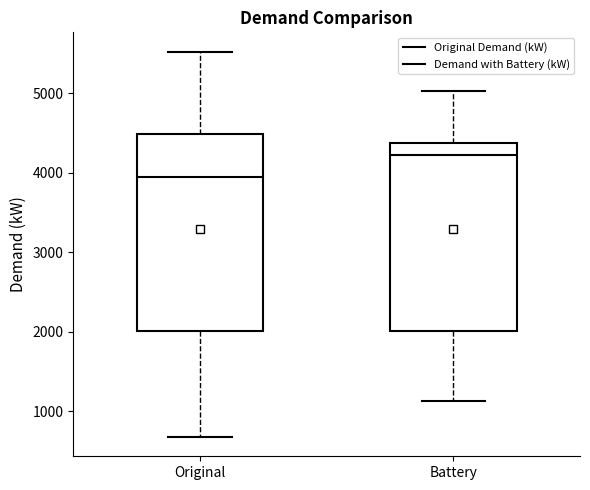

Which box's median line is the highest?

Battery